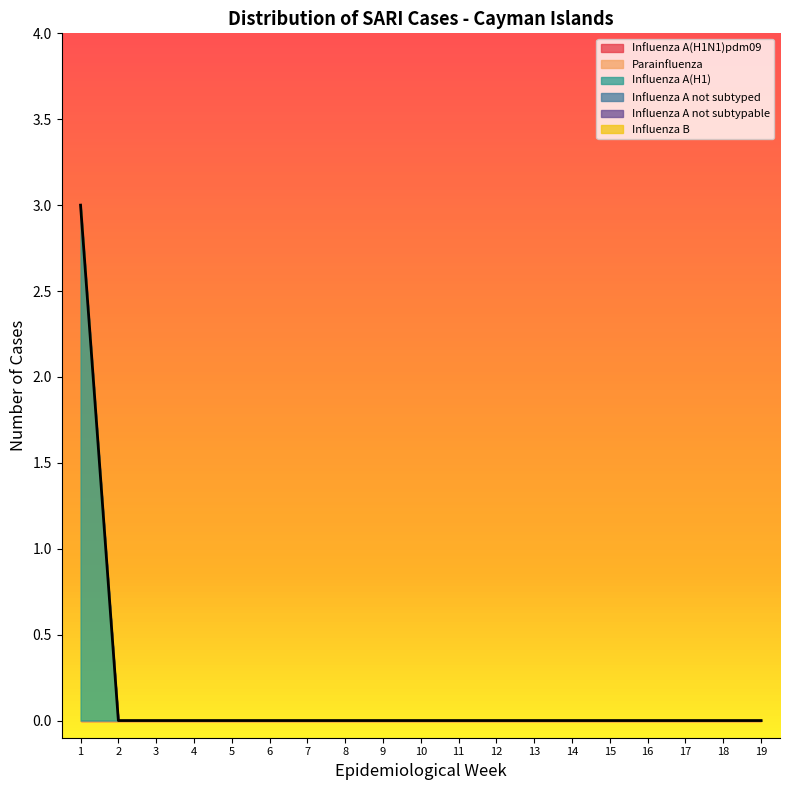

True or false: Influenza A(H1) and Influenza B intersect in this chart.

False